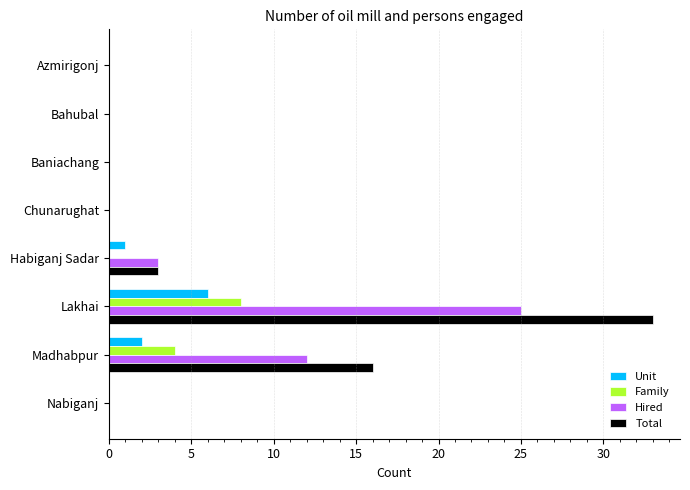

Which series changed the most between Chunarughat and Lakhai?

Total